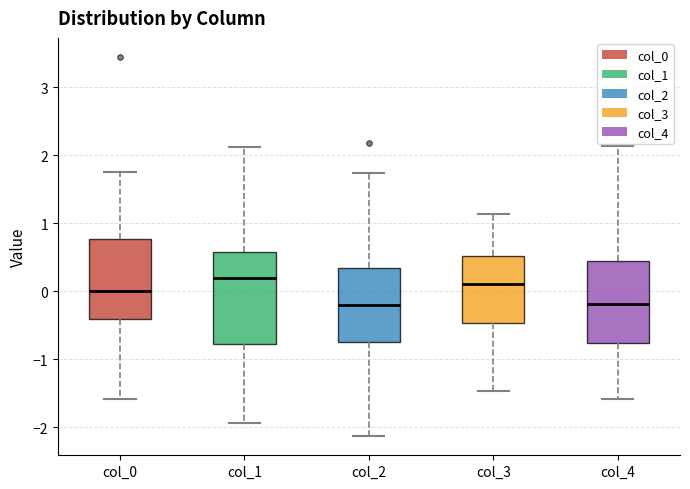

Reading left to right, read every box against the y-axis: the position of its median line, the range the box covers, and the ends of its whiskers. The values are not printed on the chart, so give them approximately, as read against the axis.

col_0: median 0.0, box -0.4 to 0.8, whiskers -1.6 to 1.8
col_1: median 0.2, box -0.8 to 0.6, whiskers -1.9 to 2.1
col_2: median -0.2, box -0.7 to 0.3, whiskers -2.1 to 1.7
col_3: median 0.1, box -0.5 to 0.5, whiskers -1.5 to 1.1
col_4: median -0.2, box -0.8 to 0.4, whiskers -1.6 to 2.1